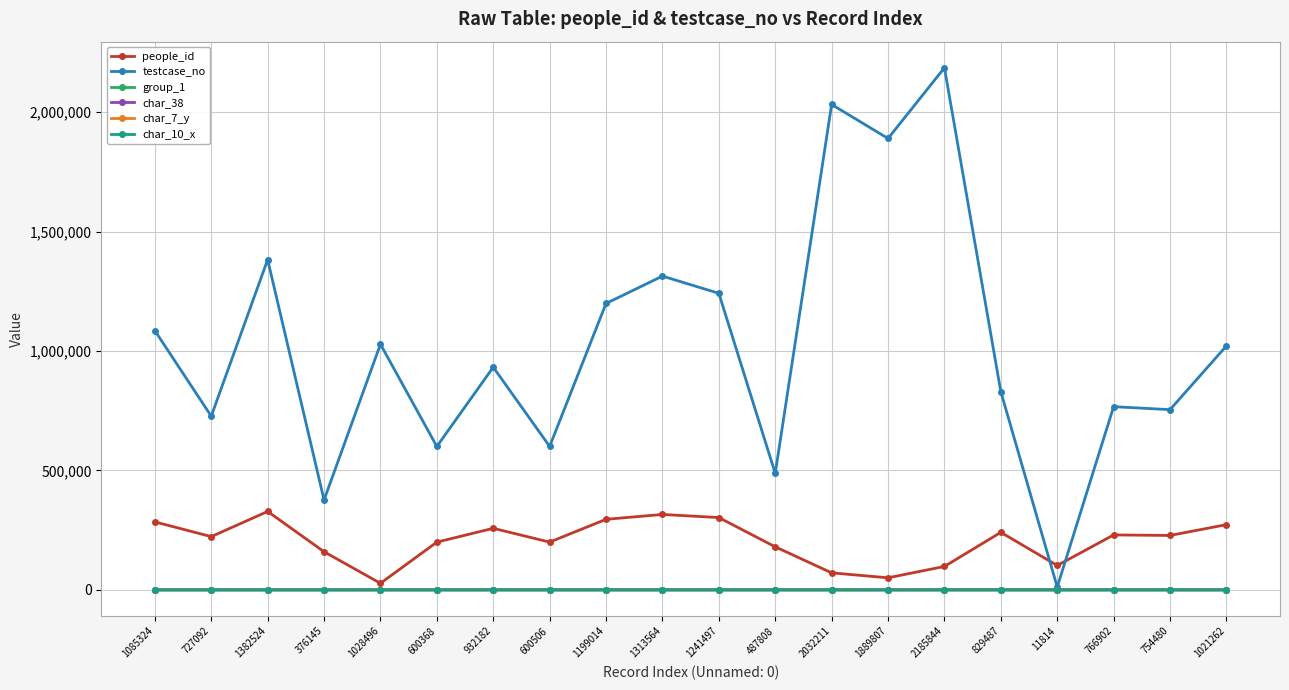

How many lines are shown in the chart?

6